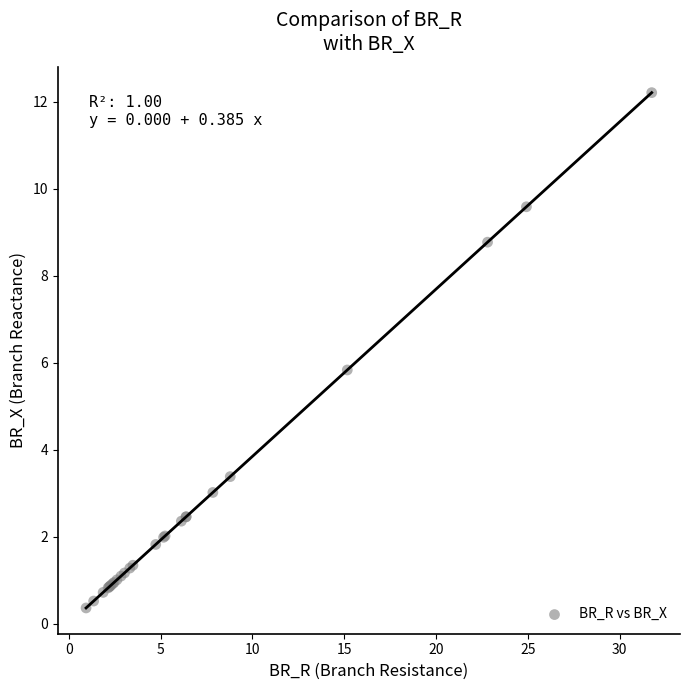

What Y value in the scatter plot is closest to 6?

5.8